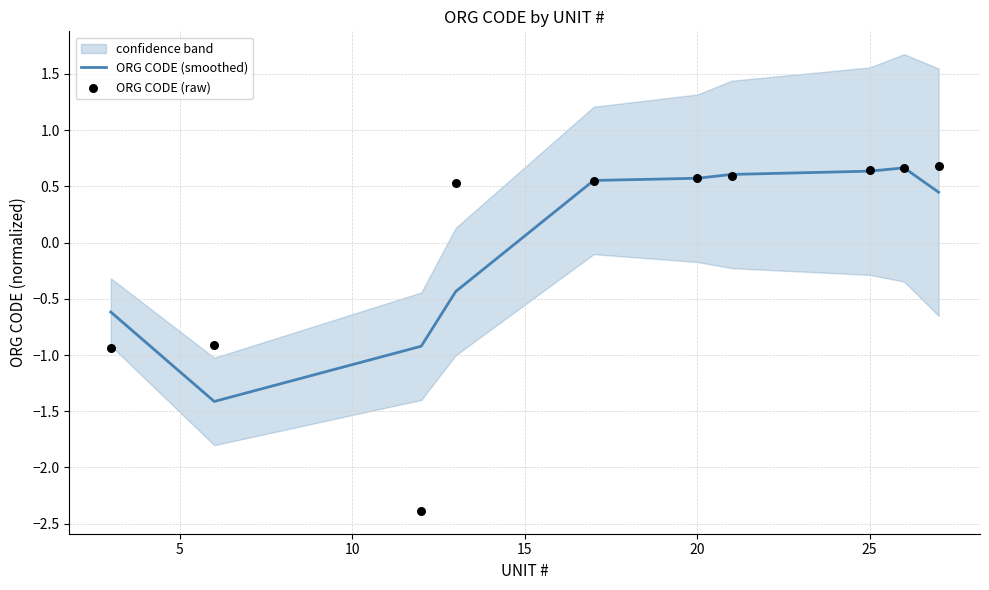

Which series has the largest total across all categories?

ORG CODE (smoothed)